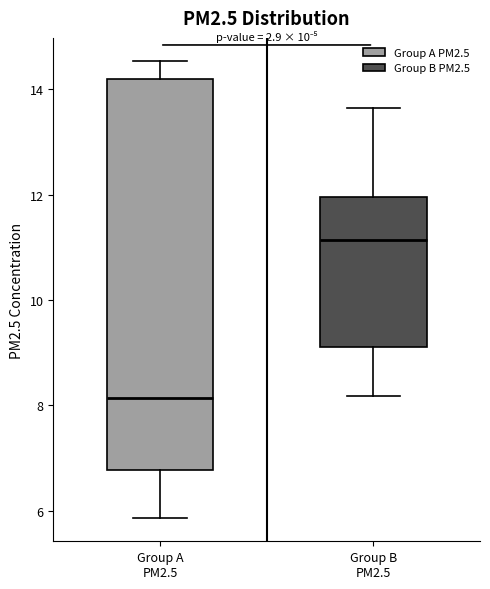

Where is the upper edge of the box for Group B PM2.5 on the y-axis? The values are not printed on the chart, so give them approximately, as read against the axis.

12.0